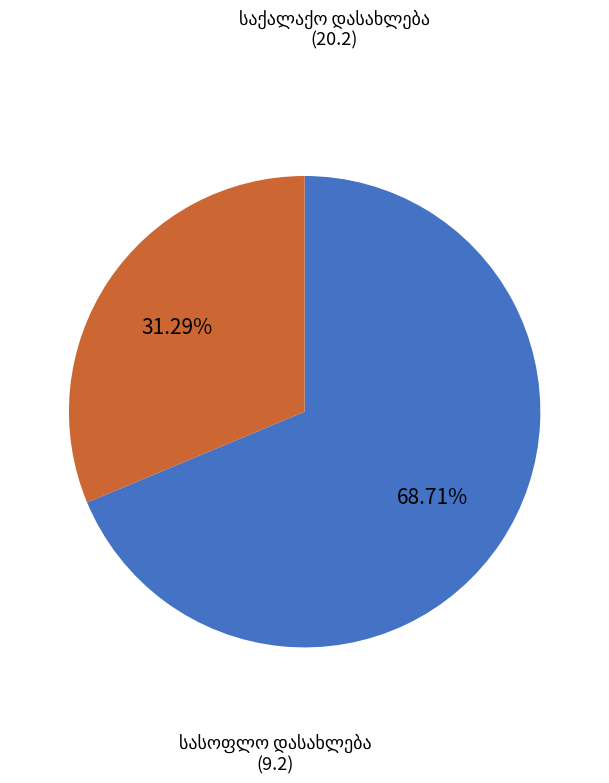

Is there a majority slice in this chart?

Yes